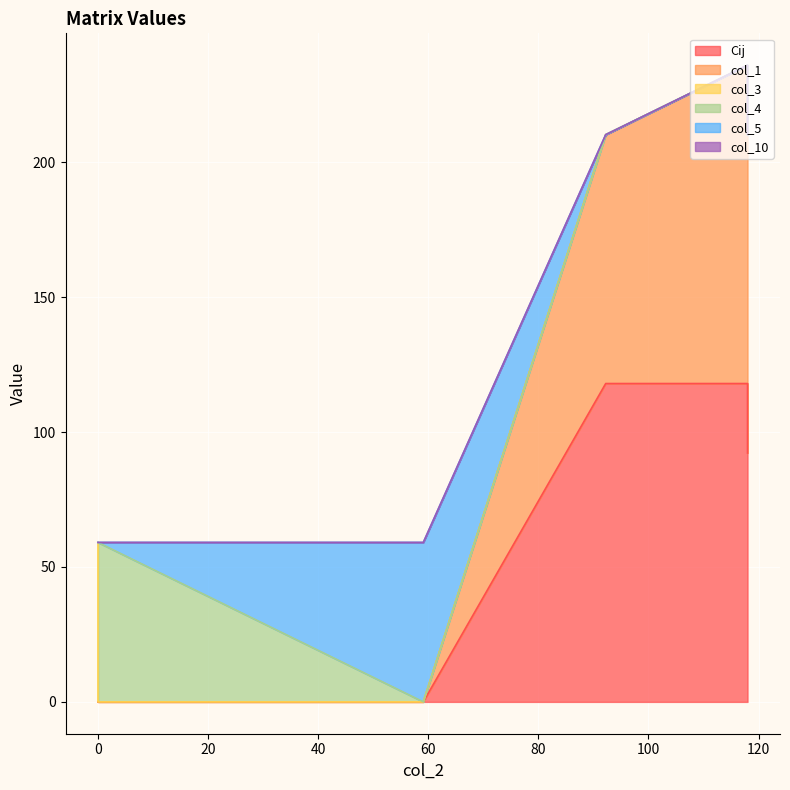

What is the highest value of the col_1 series?

236.0